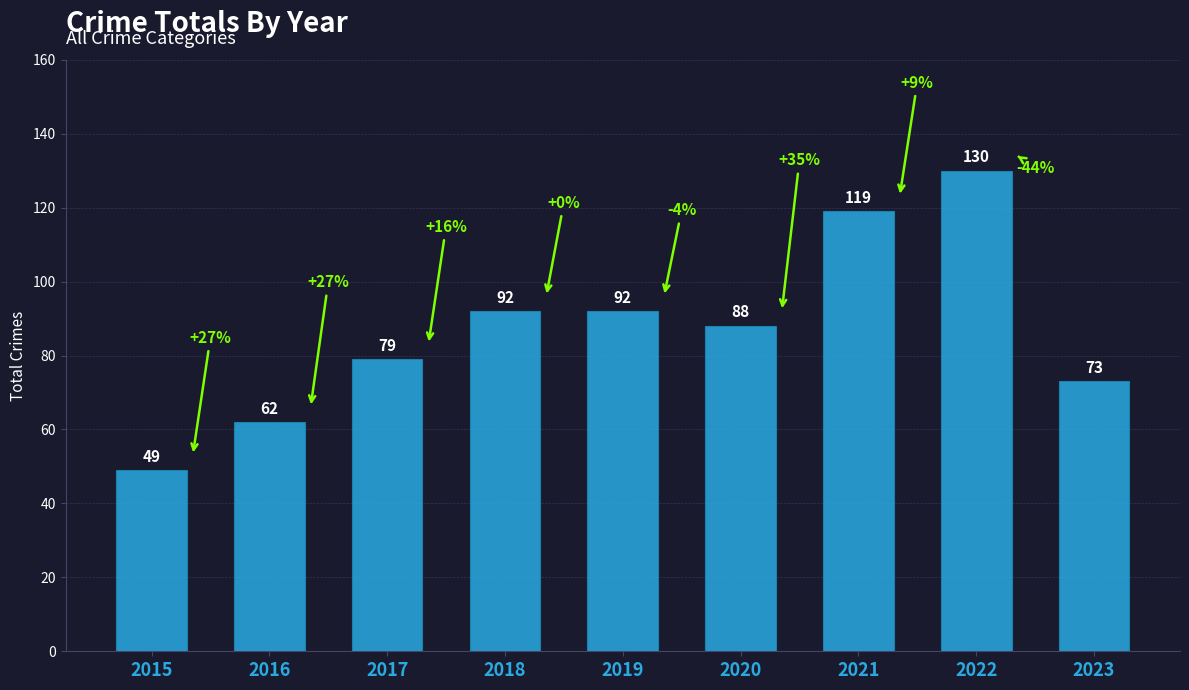

What is the value of the 4th bar from the left?

92